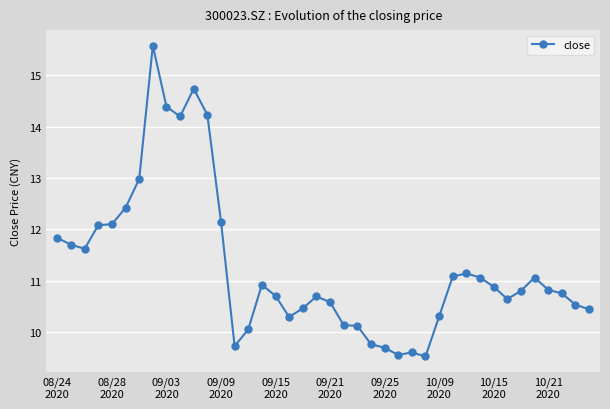

What is the value of the 33rd point from the left?

10.9